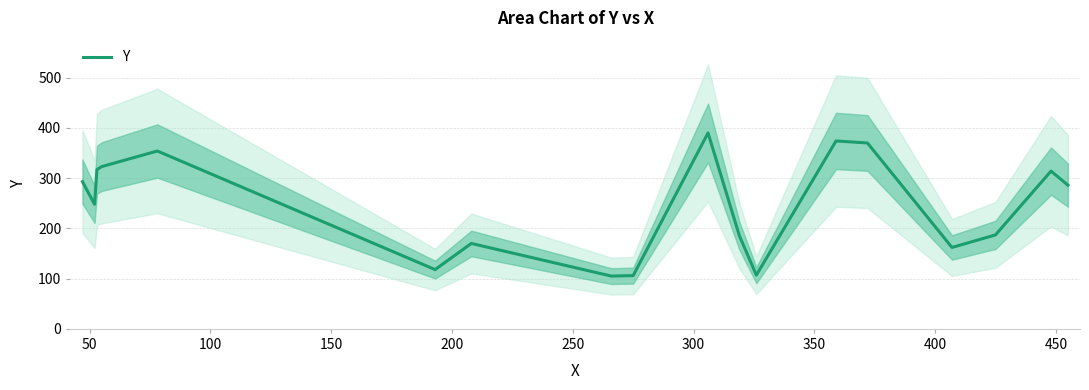

What is the lowest value of the Y series?

105